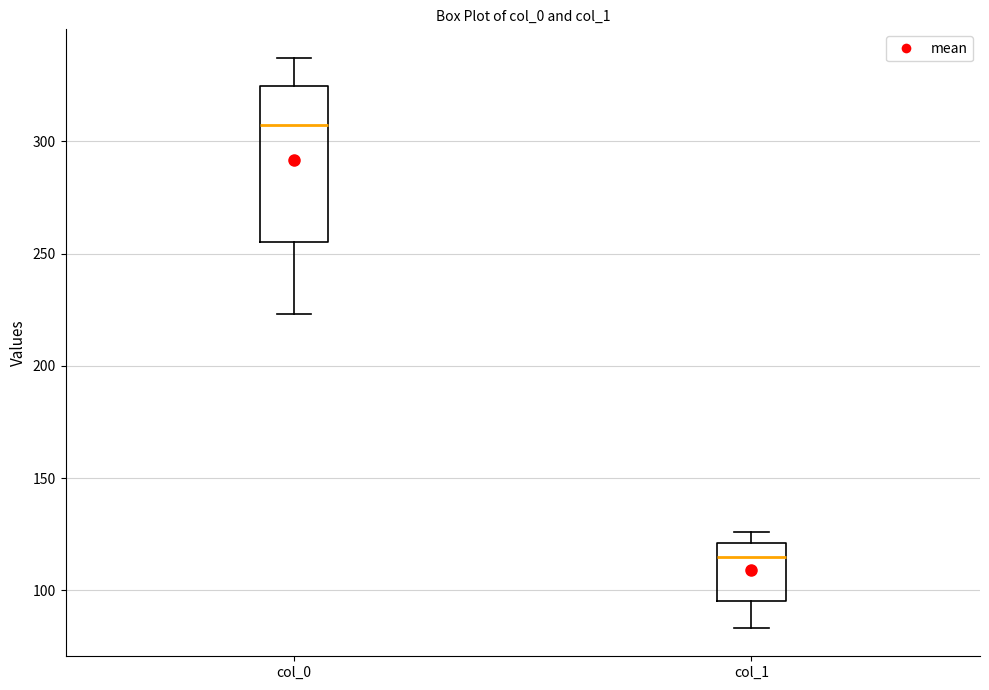

Reading left to right, read every box against the y-axis: the position of its median line, the range the box covers, and the ends of its whiskers. The values are not printed on the chart, so give them approximately, as read against the axis.

col_0: median 305, box 255 to 325, whiskers 225 to 335
col_1: median 115, box 95 to 120, whiskers 85 to 125